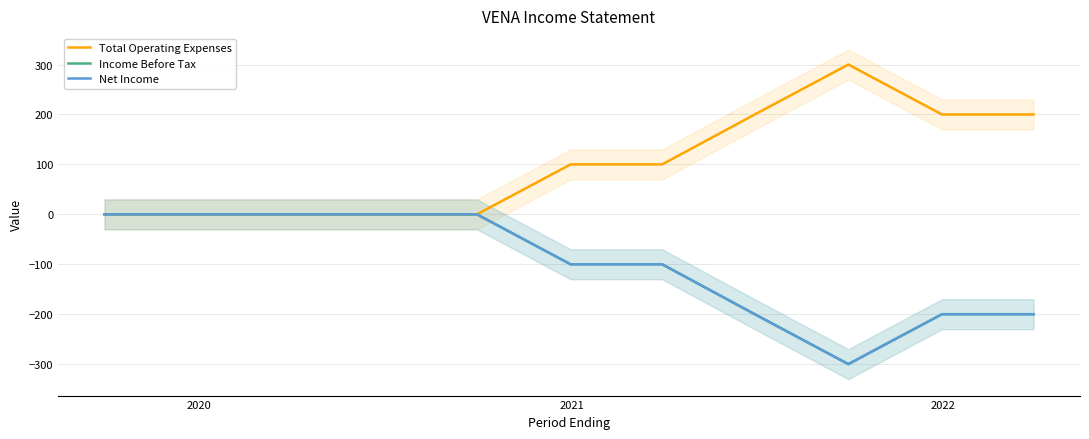

Which series has the largest range (max minus min)?

Total Operating Expenses